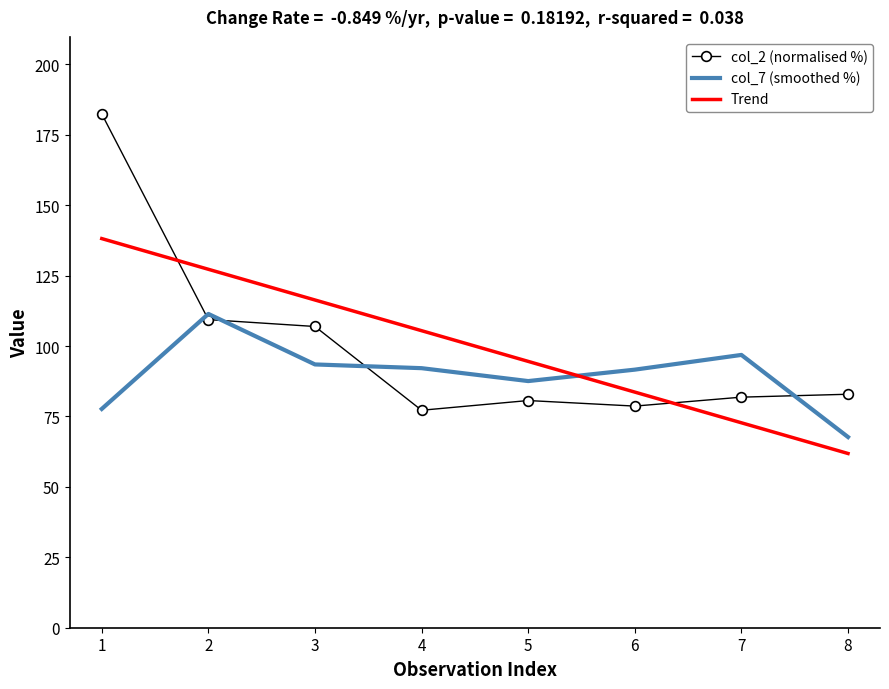

True or false: col_2 (normalised %) has a value of 80.7 at 5.

True